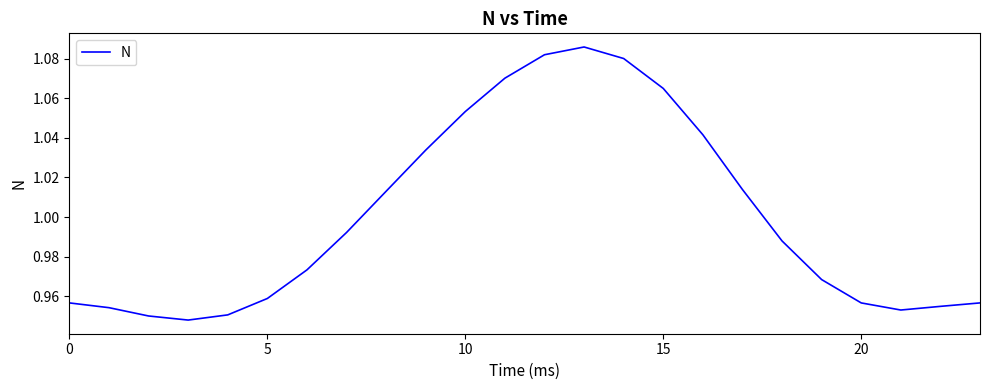

Does the chart have visible grid lines?

No